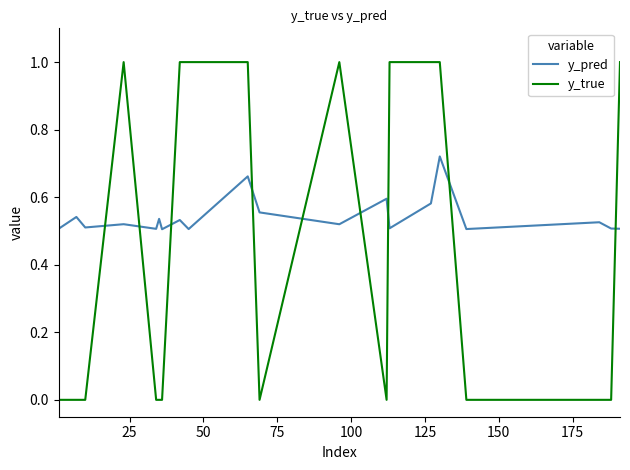

Which series has the largest range (max minus min)?

y_true